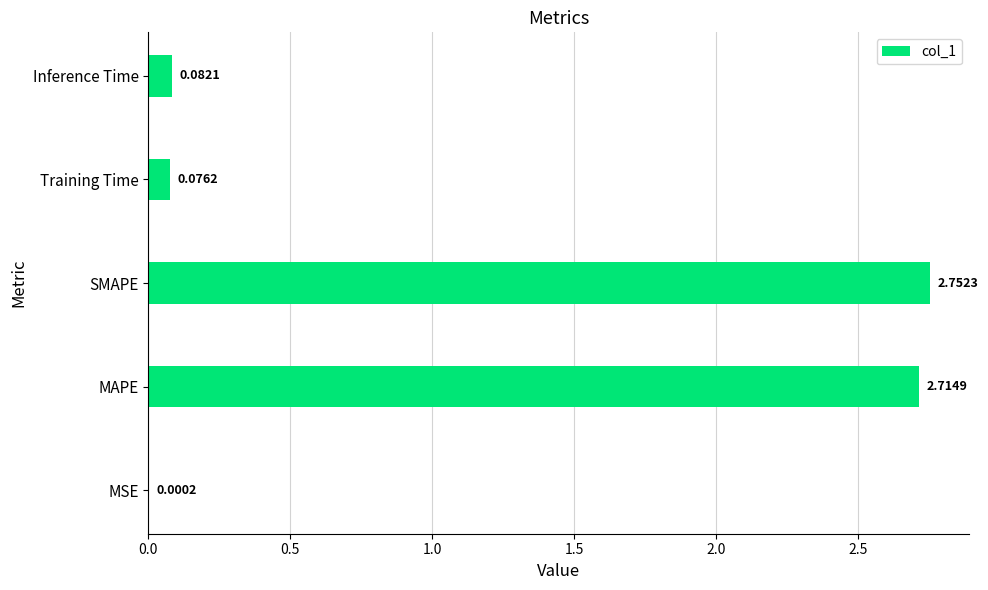

At which category does the chart reach its peak across all series?

SMAPE